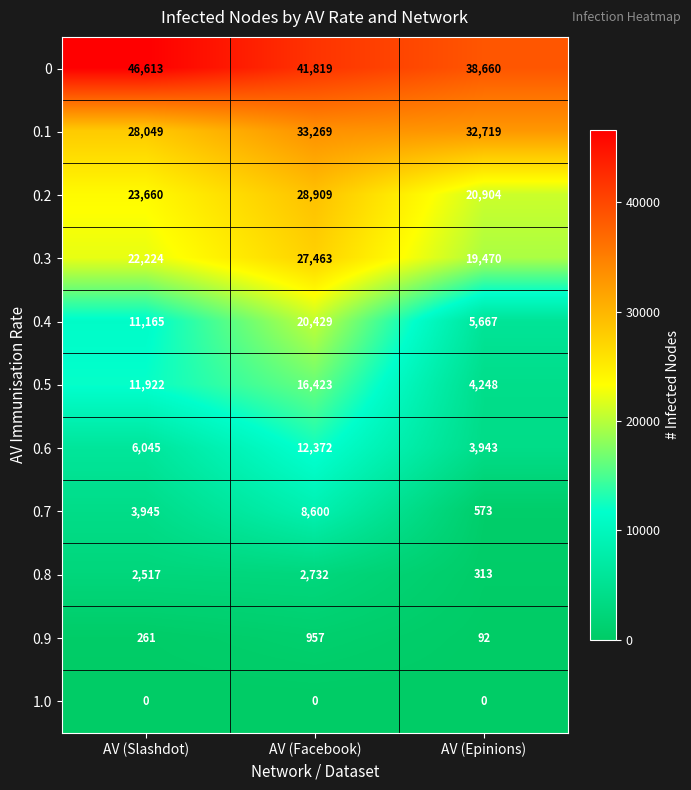

Rank the categories by 0.7 value from lowest to highest.

AV (Epinions), AV (Slashdot), AV (Facebook)